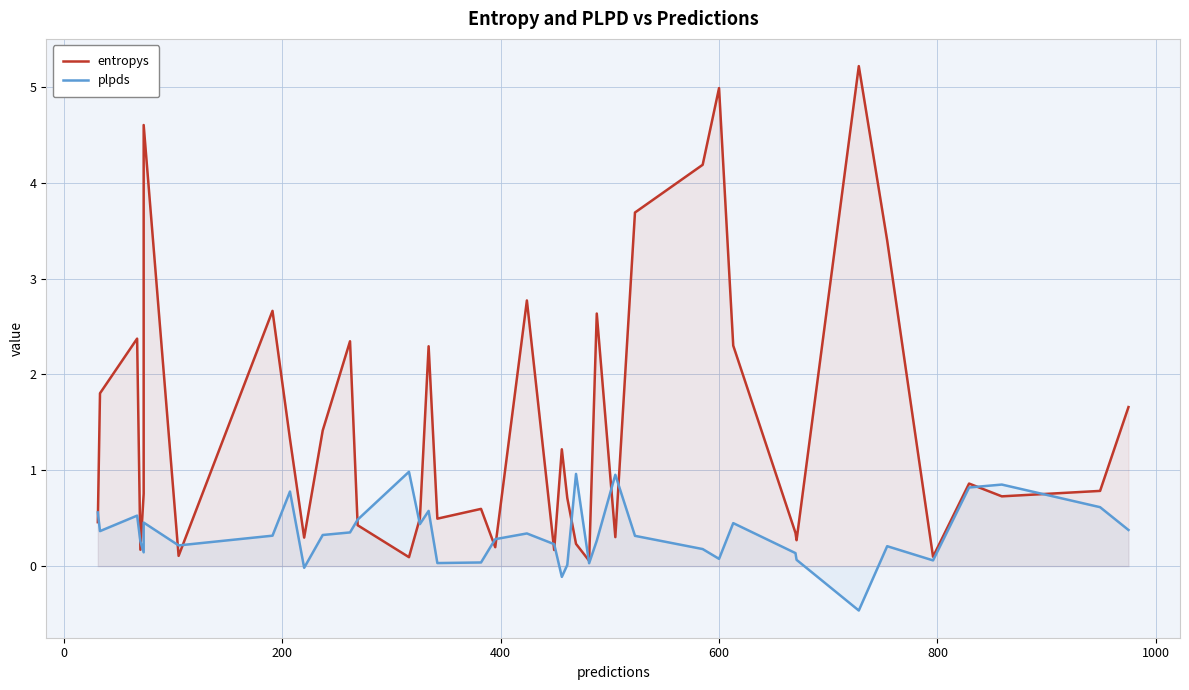

What is the average value of the plpds series?

0.3